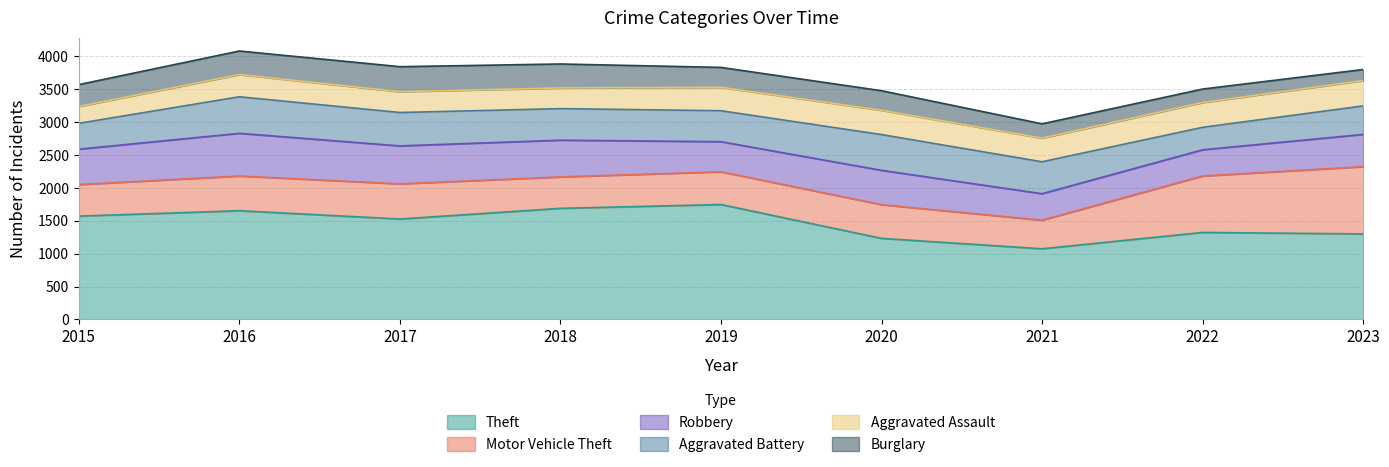

What is the total value across all series at 2018?

3879